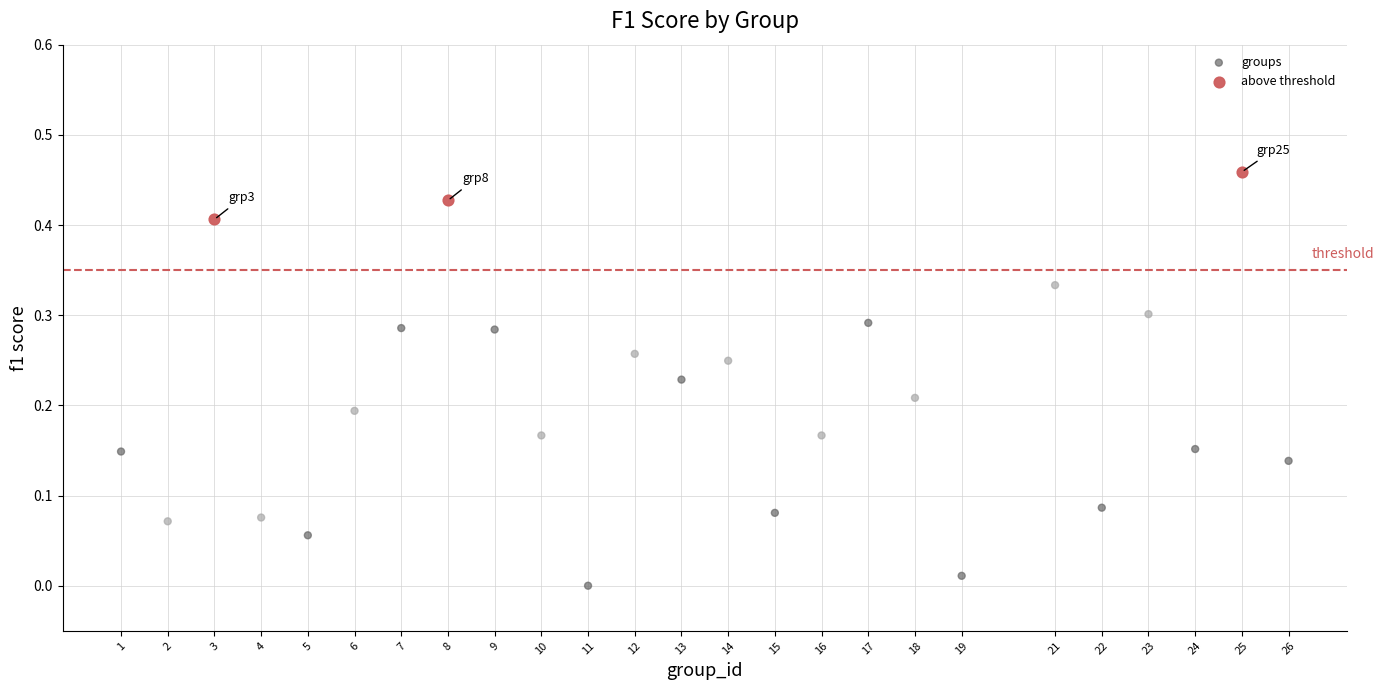

Which series has the widest spread of Y values?

groups